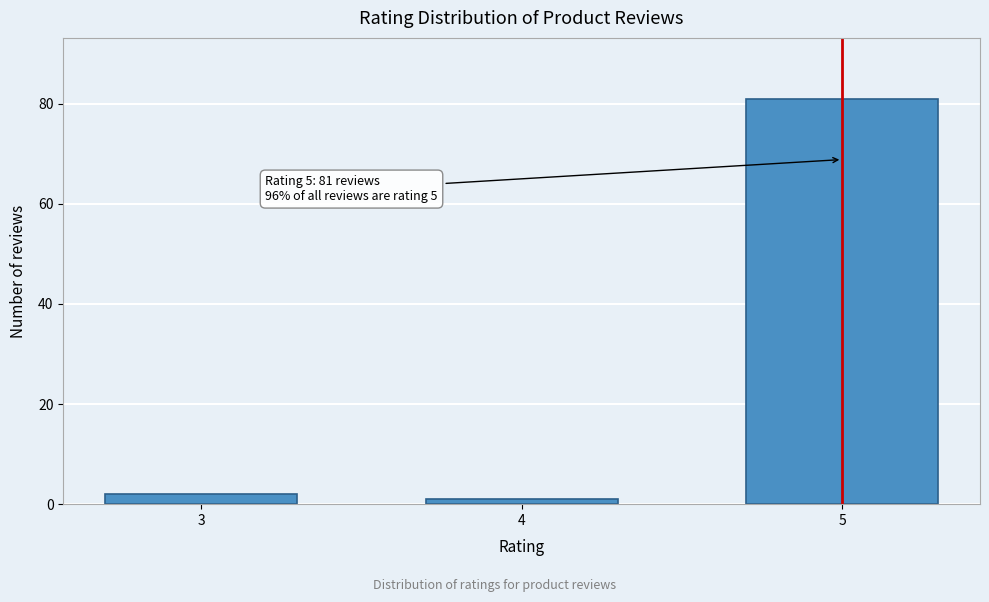

Reading right to left, transcribe all the data shown in this chart.

81	1	2